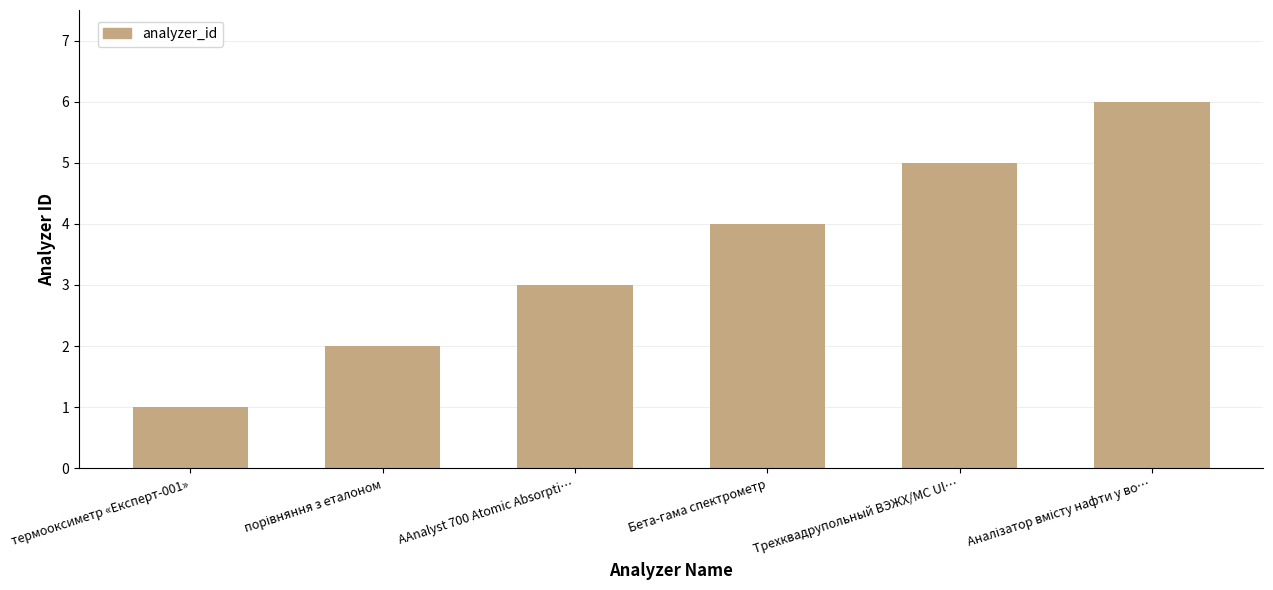

How many distinct data groups are displayed?

1